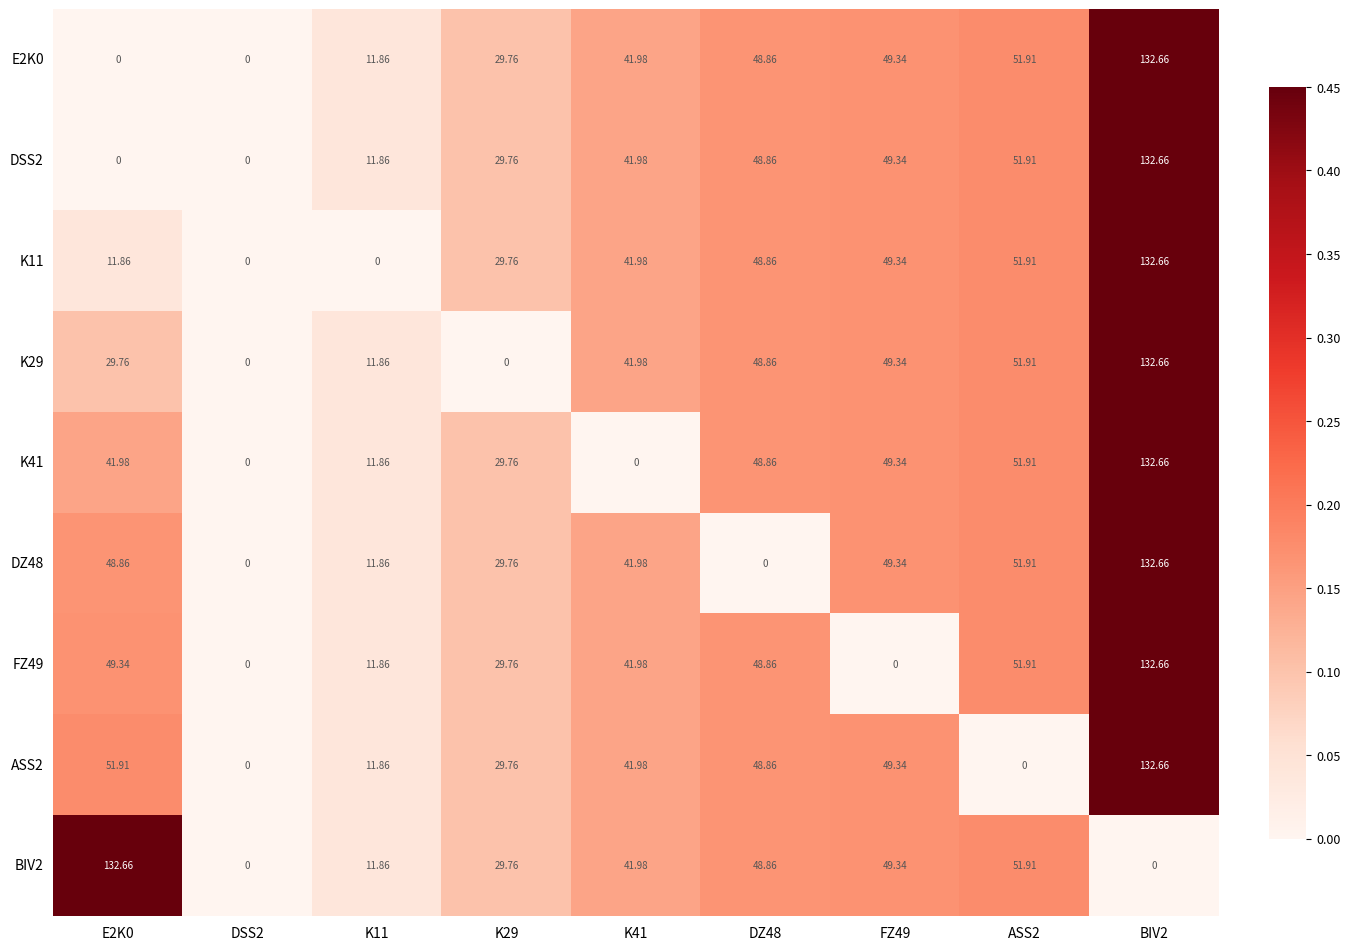

Between DZ48 and FZ49, which series saw the biggest shift?

DZ48